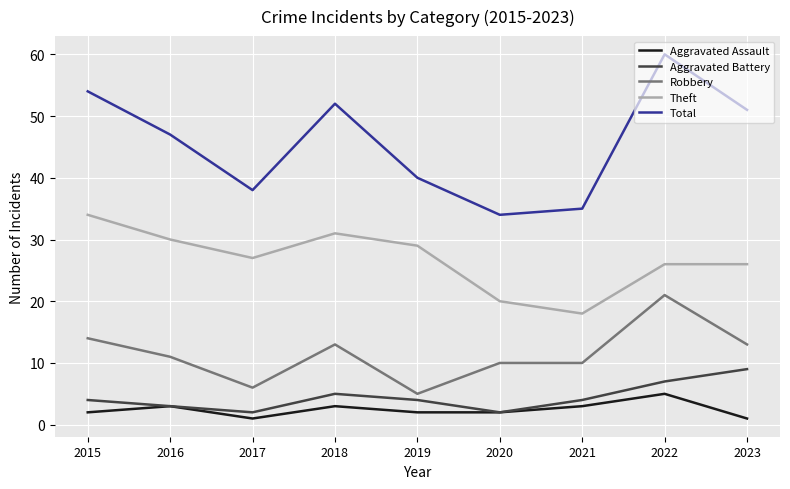

How many interior local valleys does the Aggravated Battery series have?

2